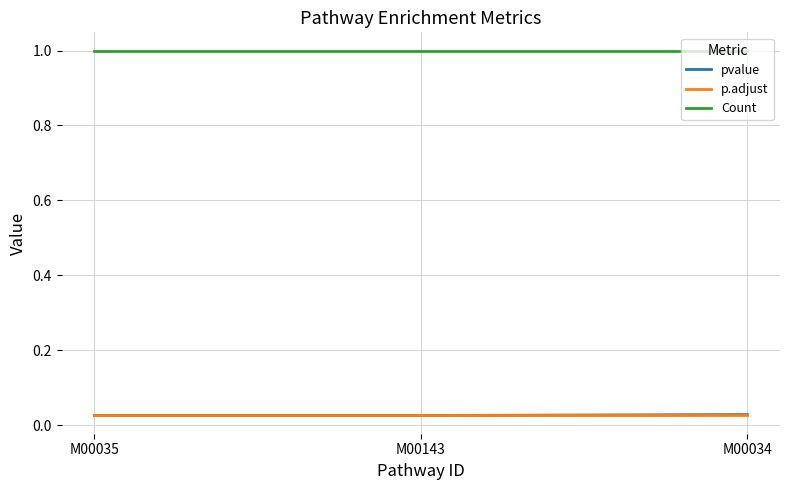

Which series has the largest total across all categories?

Count